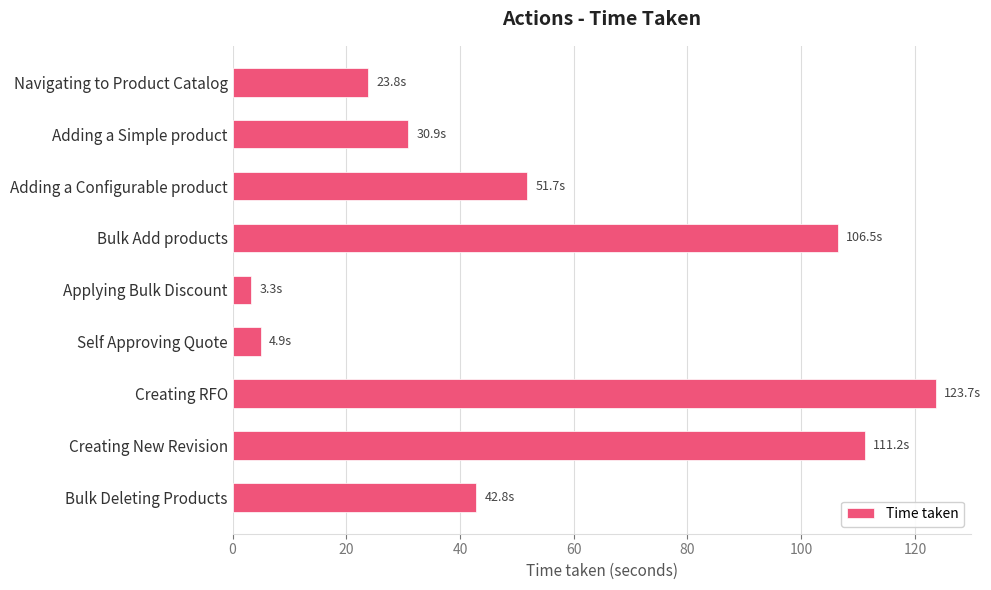

What position from the top is Creating New Revision?

8